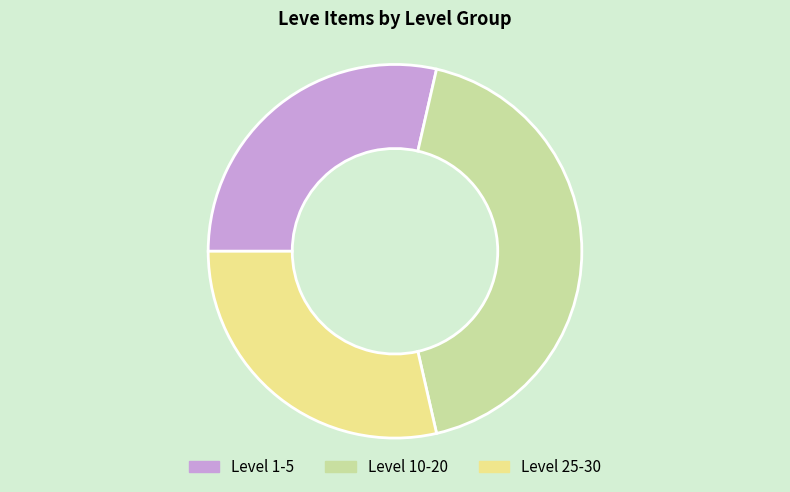

True or false: Level 25-30 accounts for 35% of the total.

False